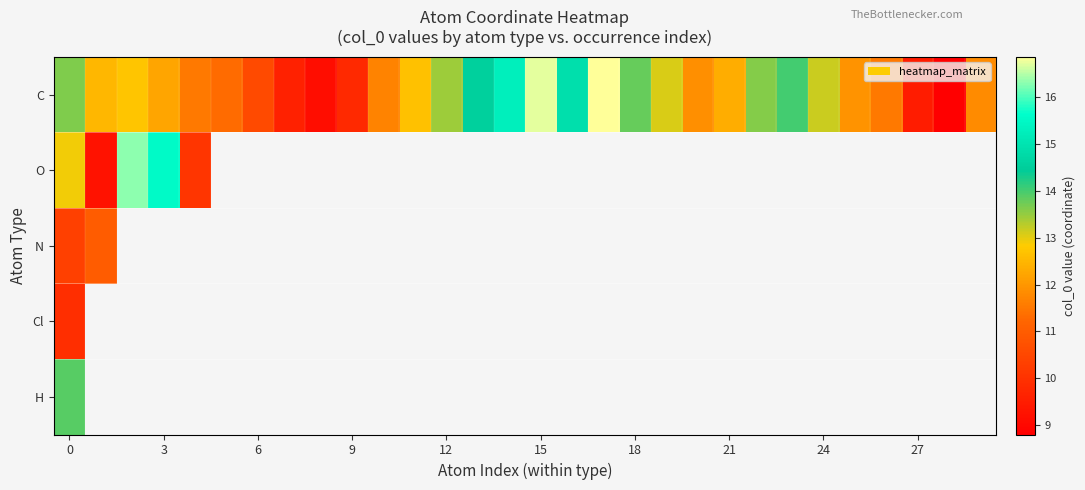

At how many categories does at least one series exceed 10?

25